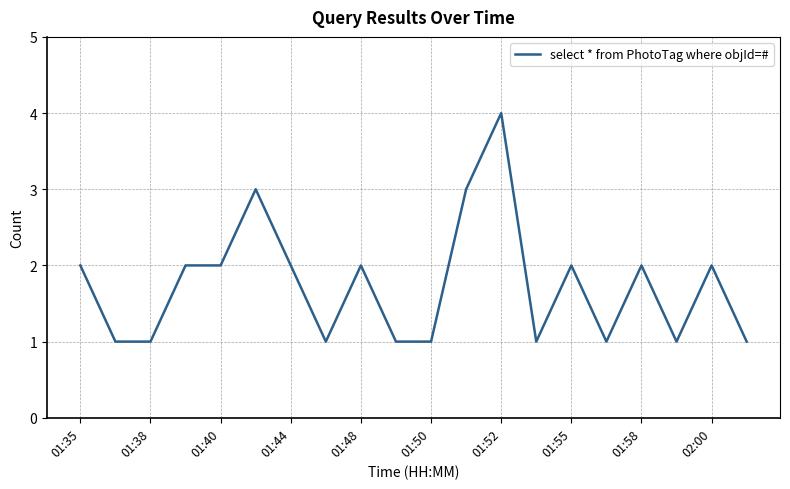

What is the difference between the maximum and second lowest values?

3